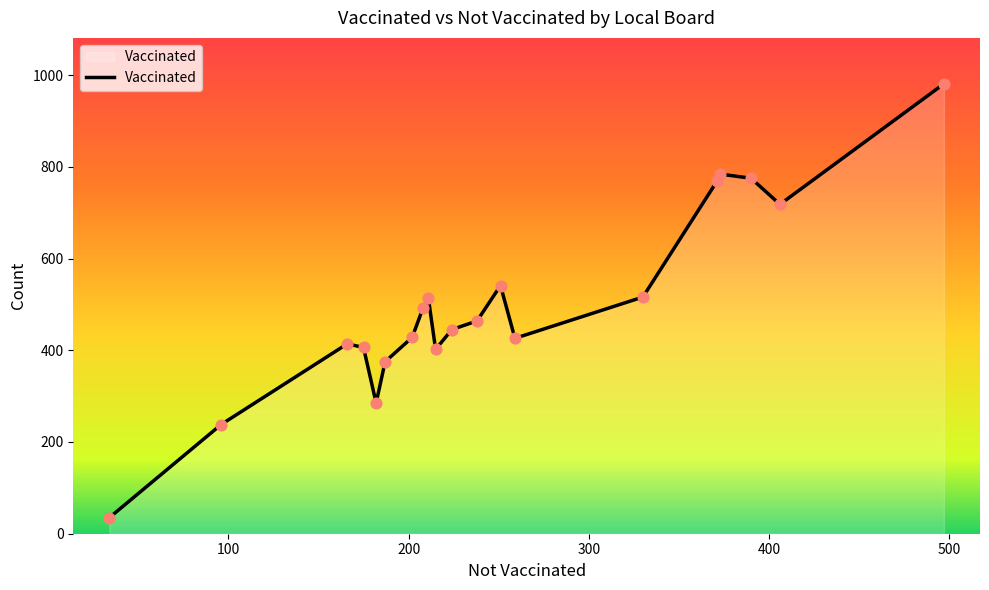

What is the difference between the maximum and minimum values?

946